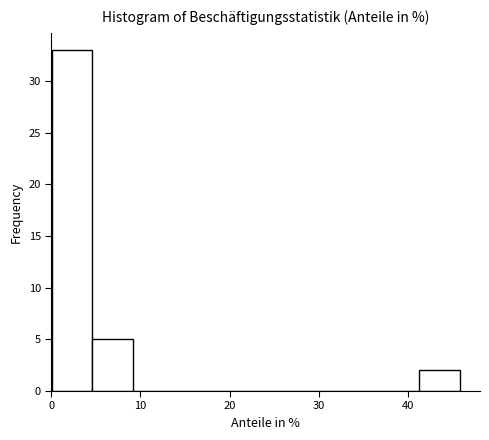

Over which range of the x-axis is the bar tallest?

0 to 5